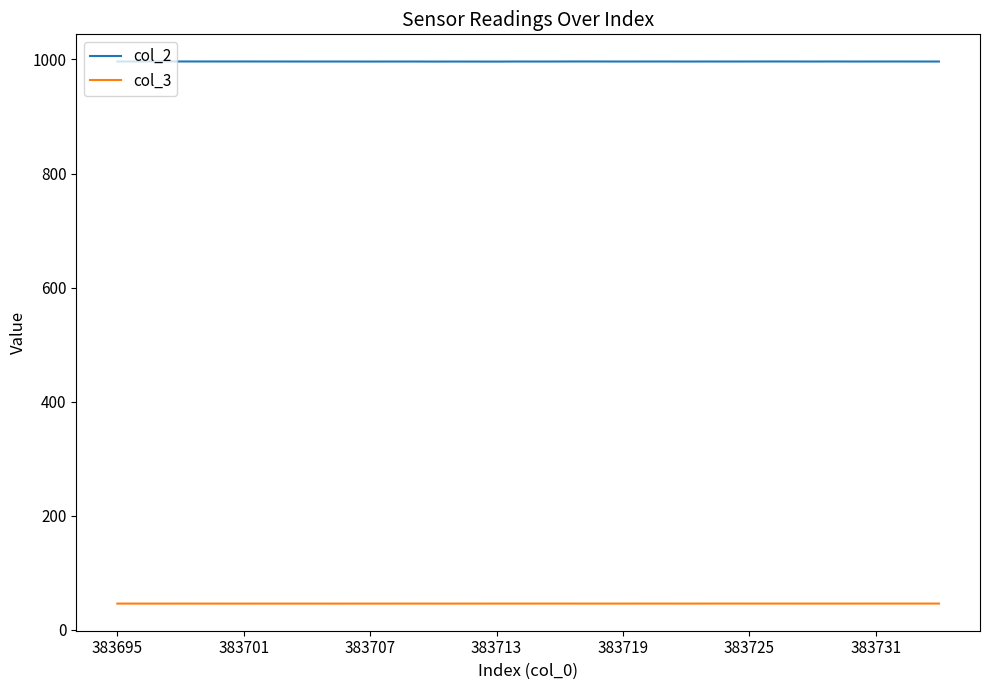

How many distinct data groups are displayed?

2